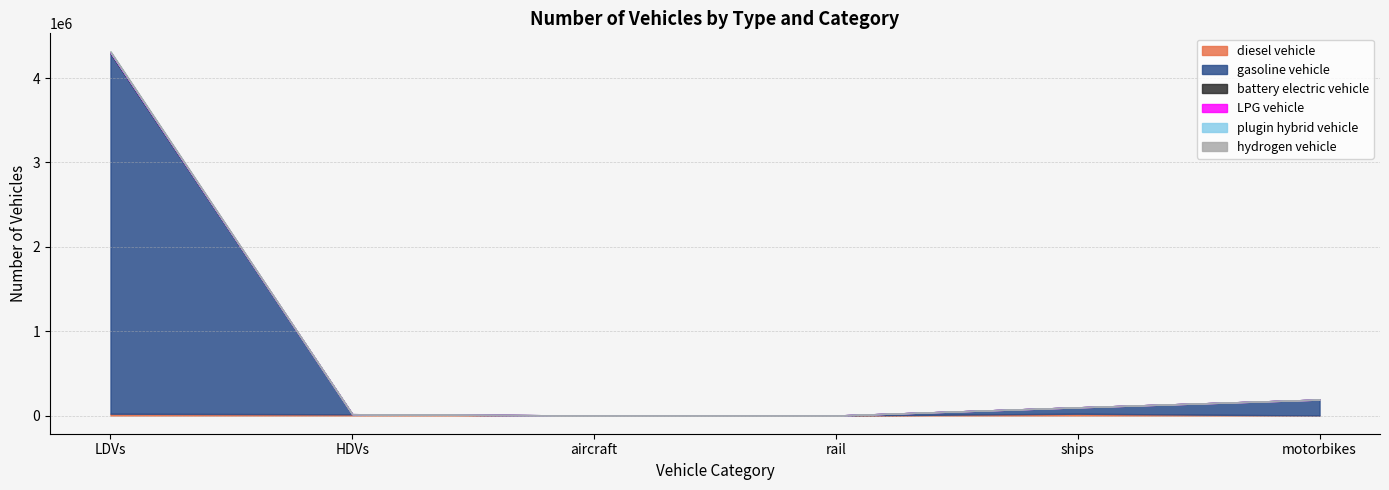

Count the number of data series in this chart.

6